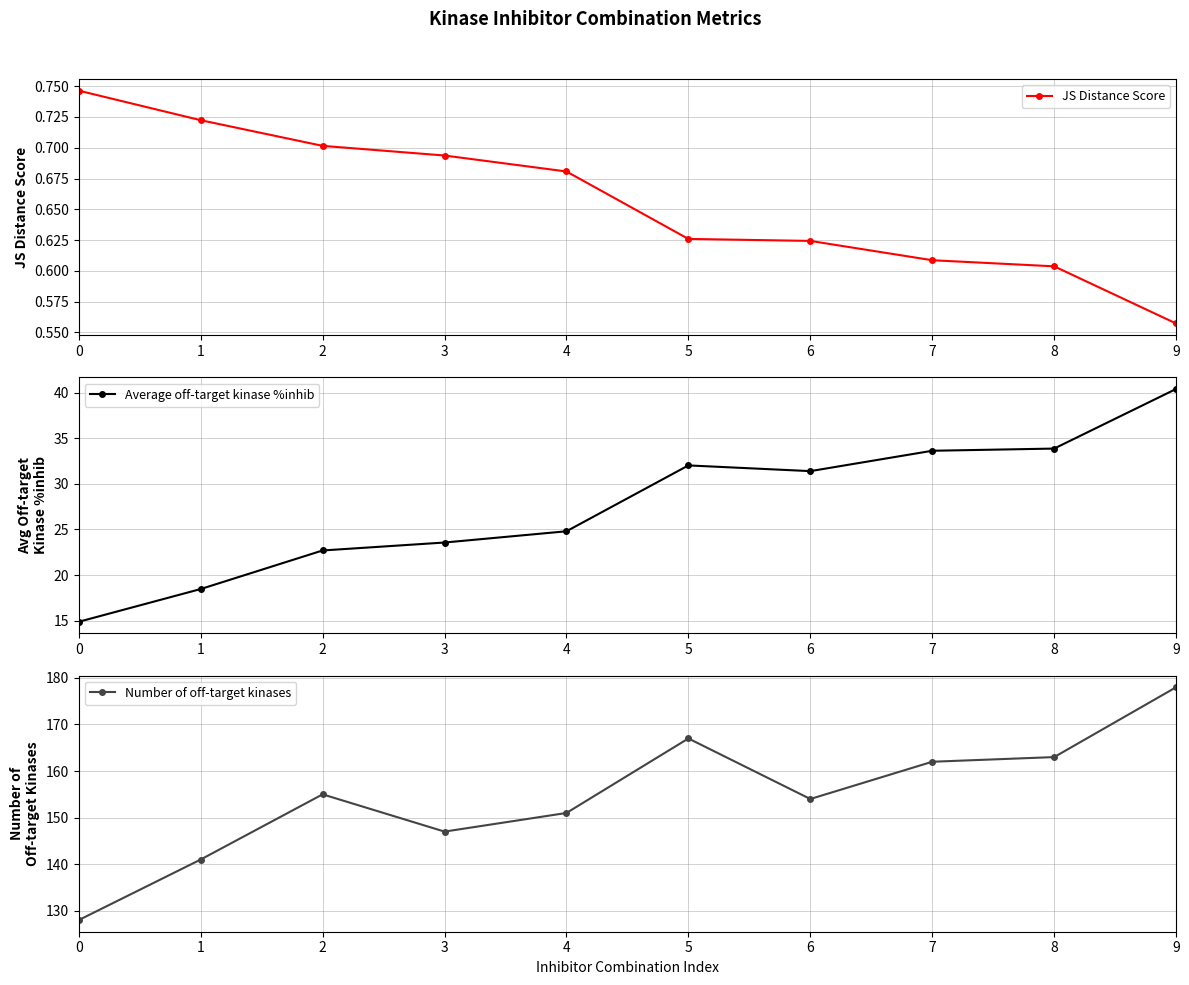

Is it true that Number of off-target kinases equals 147.0 at 3?

True